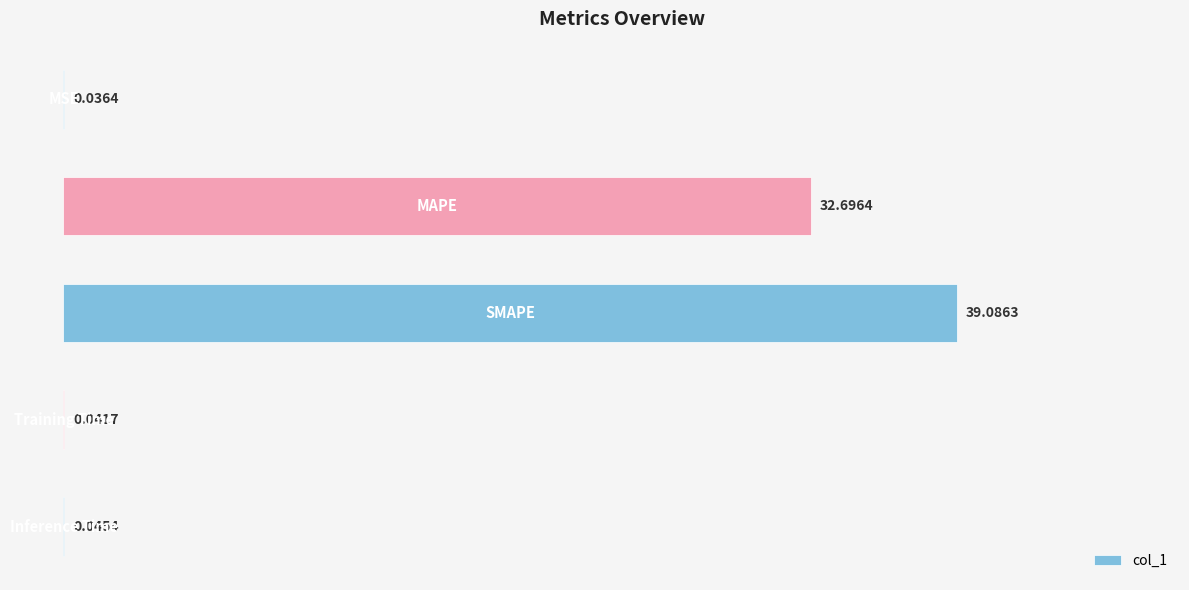

How many distinct data groups are displayed?

1